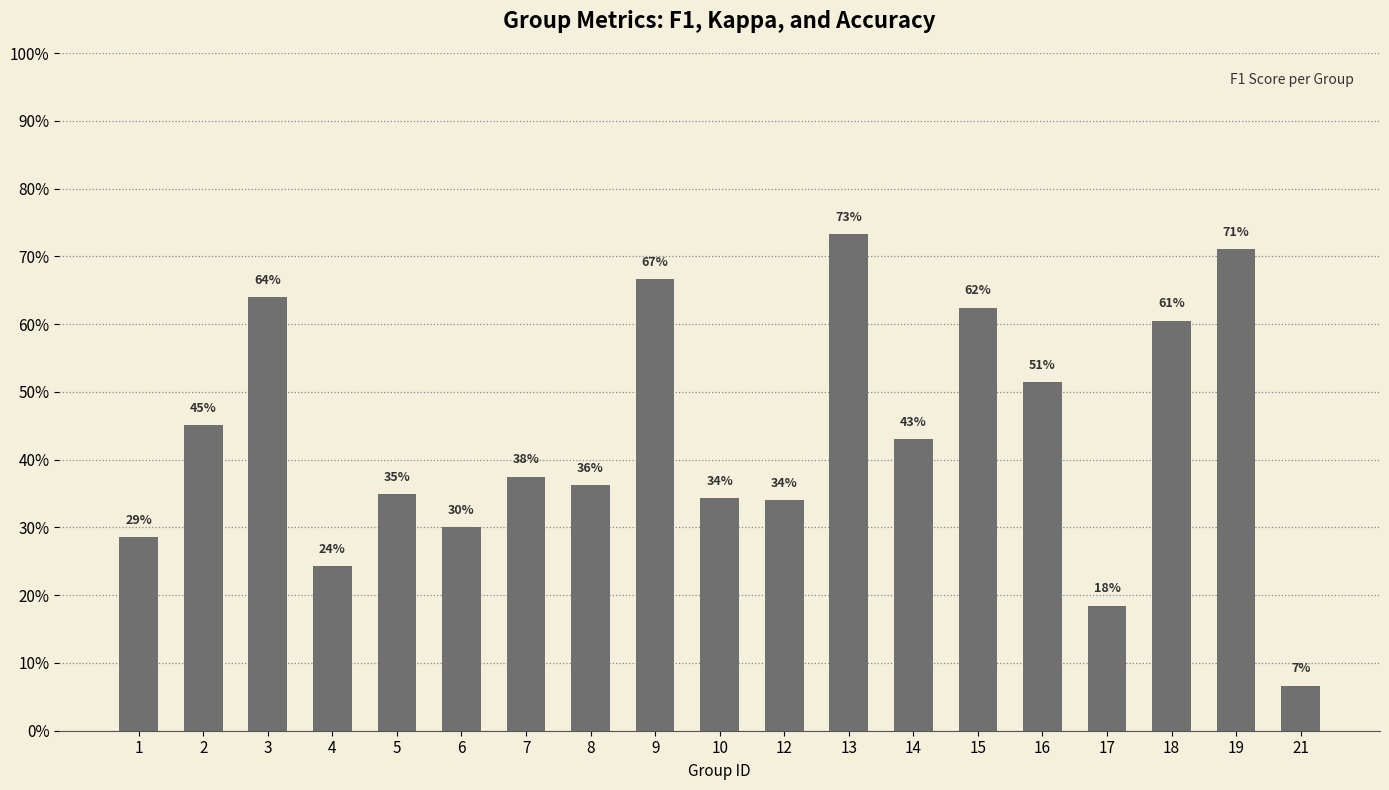

Which category has the highest value across all series?

13